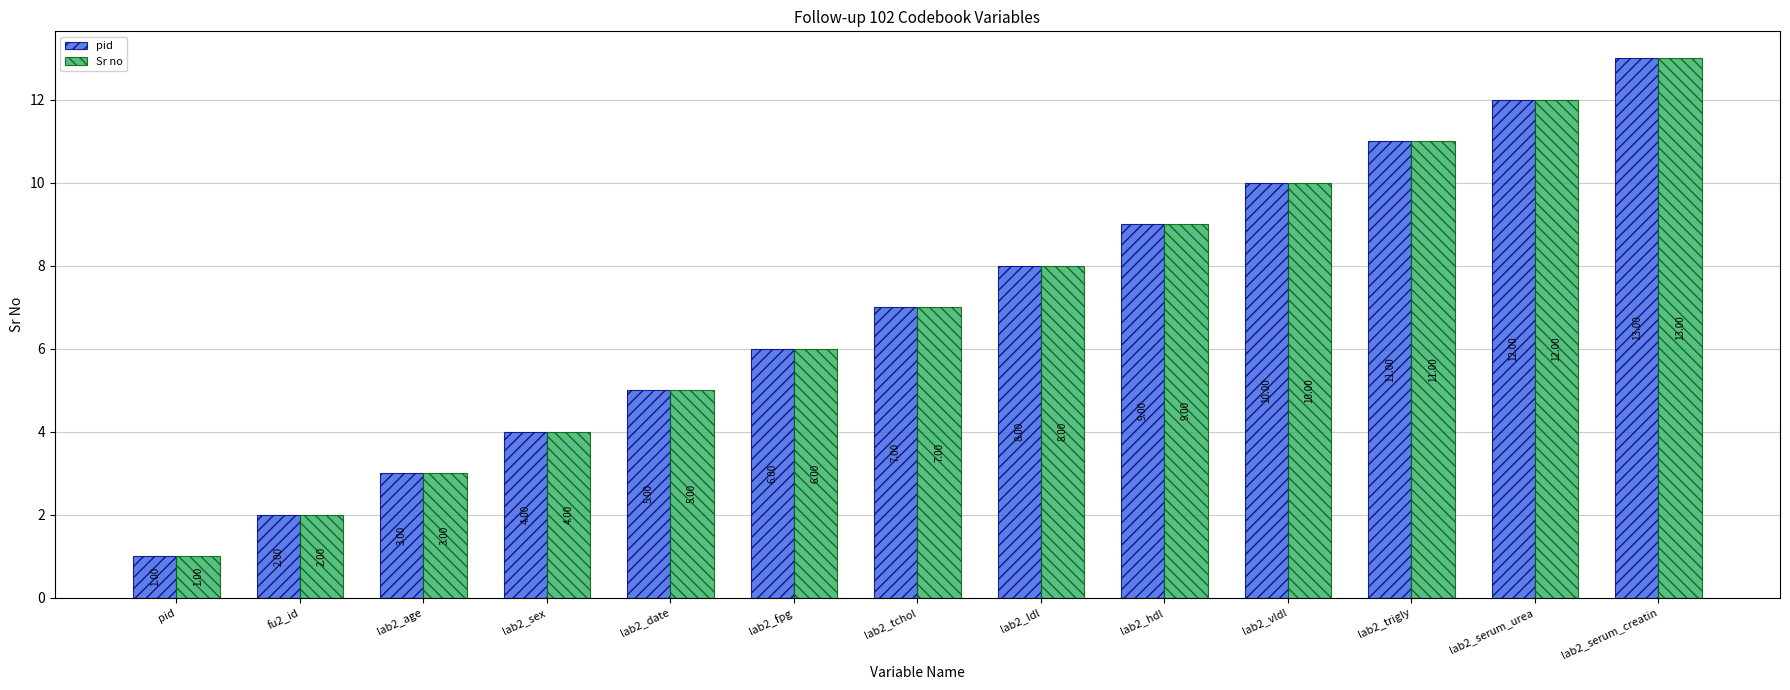

At which label does Sr no reach its peak?

lab2_serum_creatin